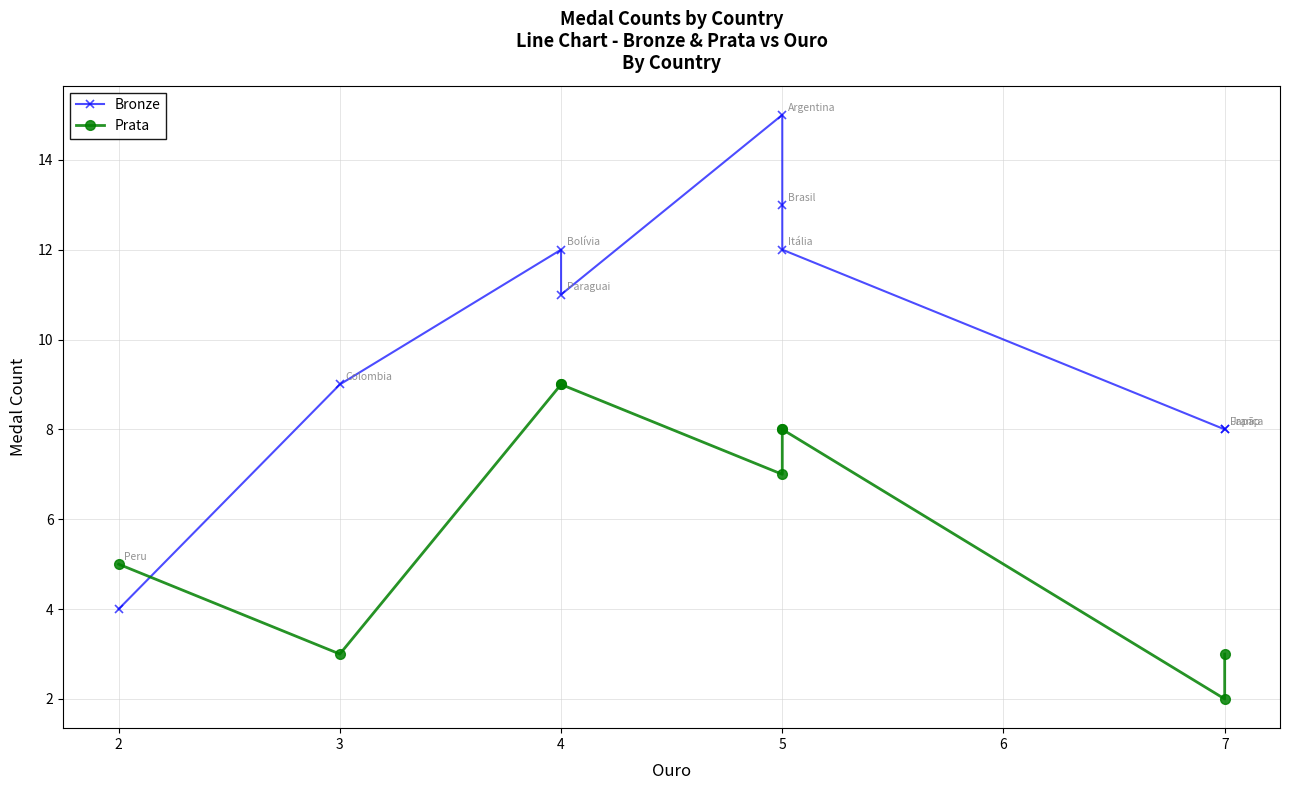

What is the value of the Prata point at the 3rd from the left?

9